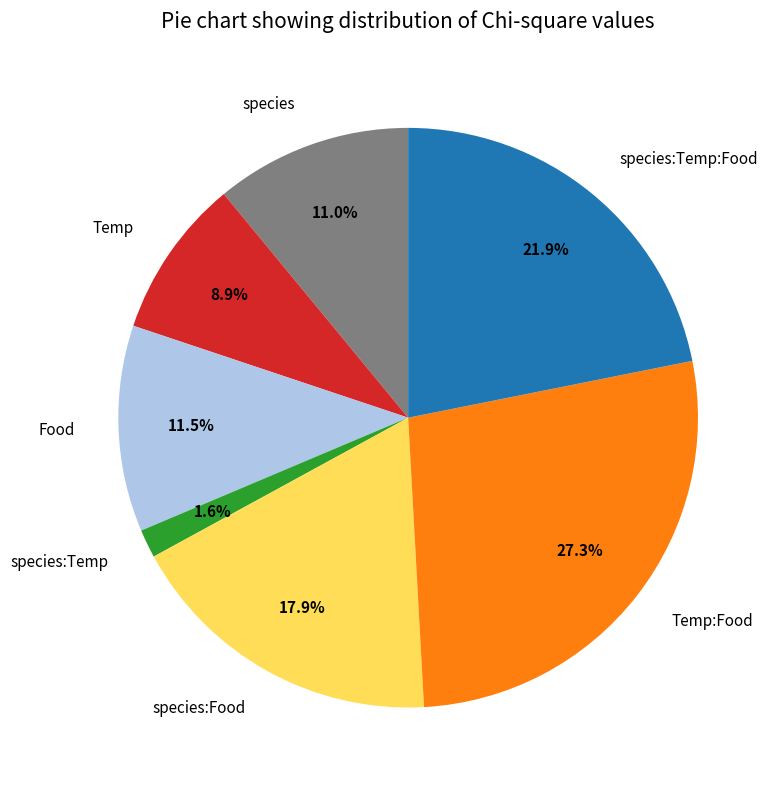

The Temp slice represents 9% of the pie. True or false?

True